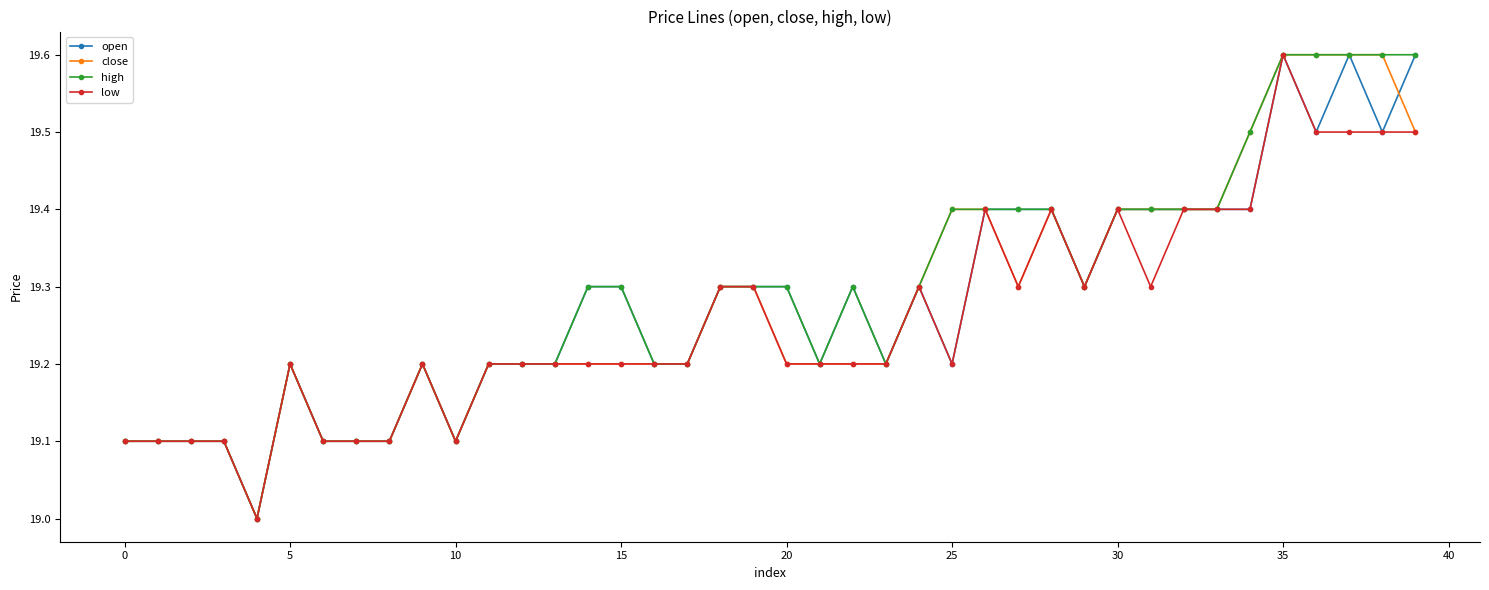

What is the value of the close point at the 21st from the left?

19.2